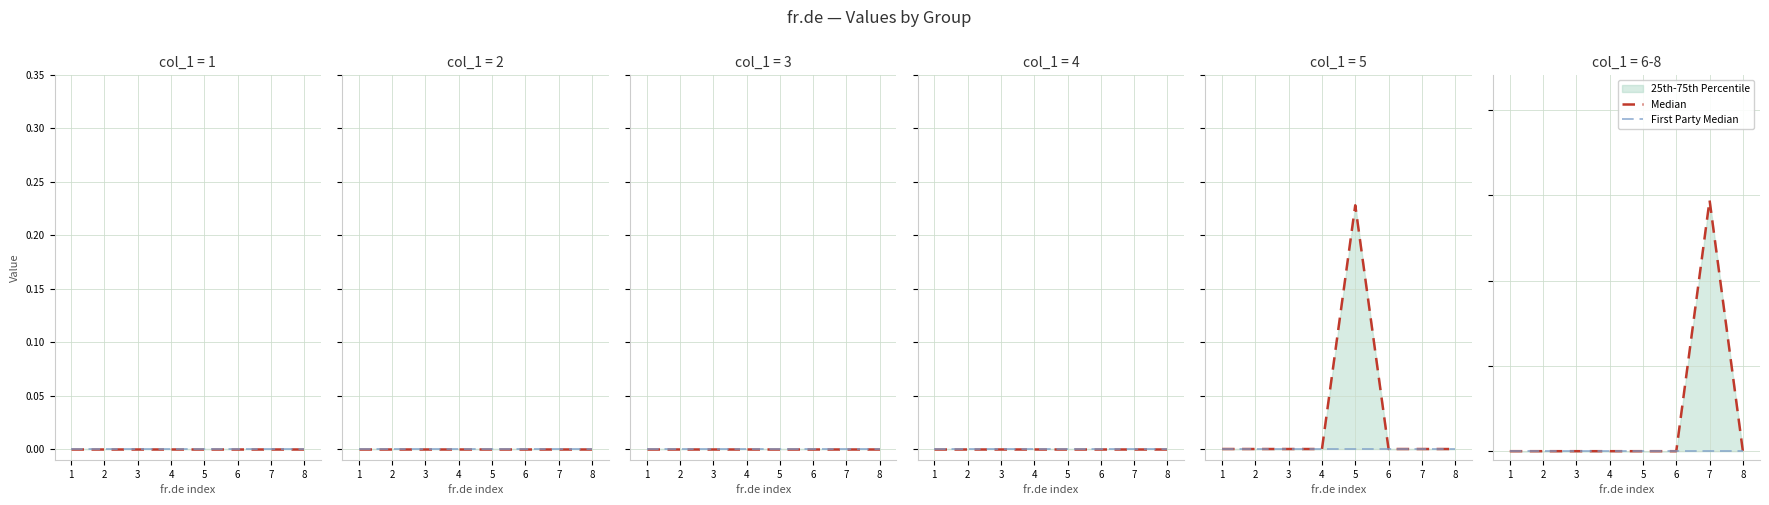

How many lines are shown in the chart?

2